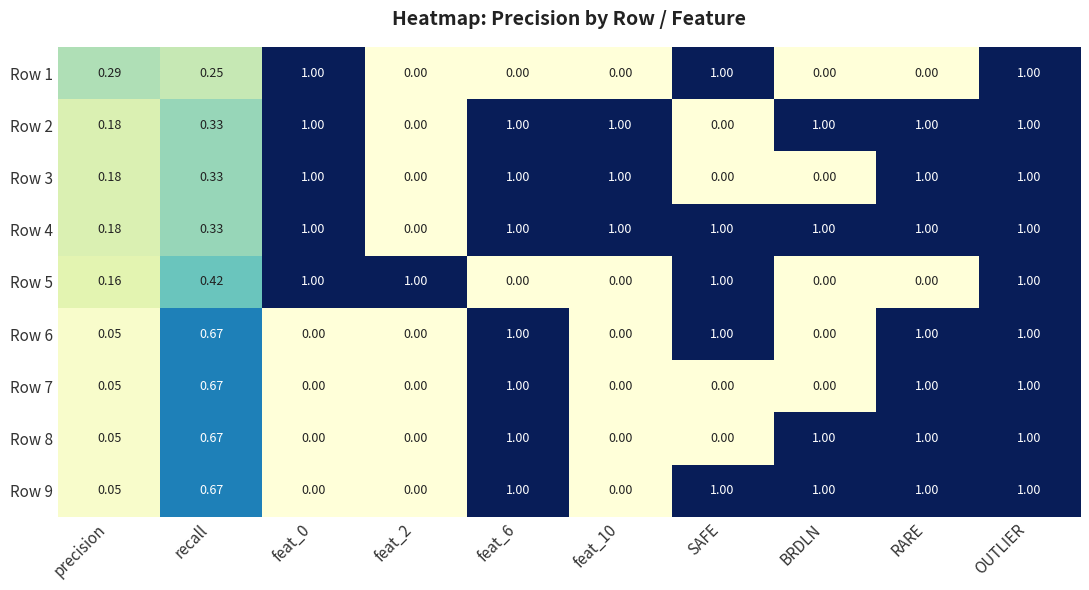

Which series has the largest total across all categories?

Row 4